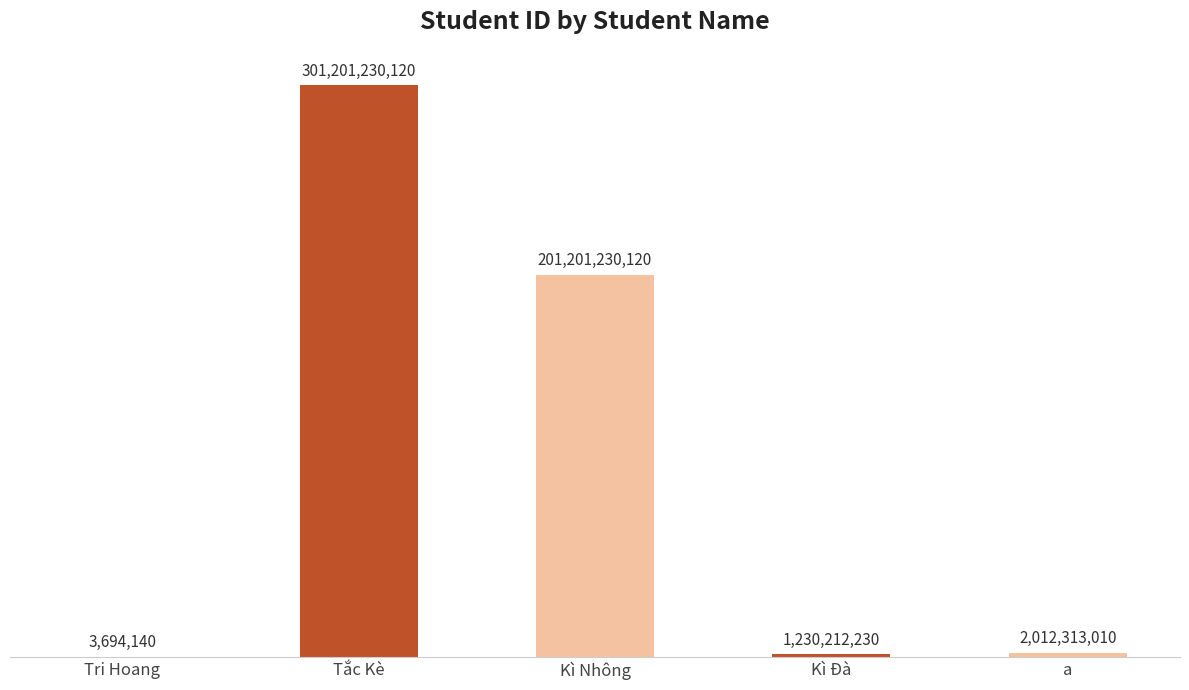

What is the change in value from Tắc Kè to Kì Nhông?

-100000000000